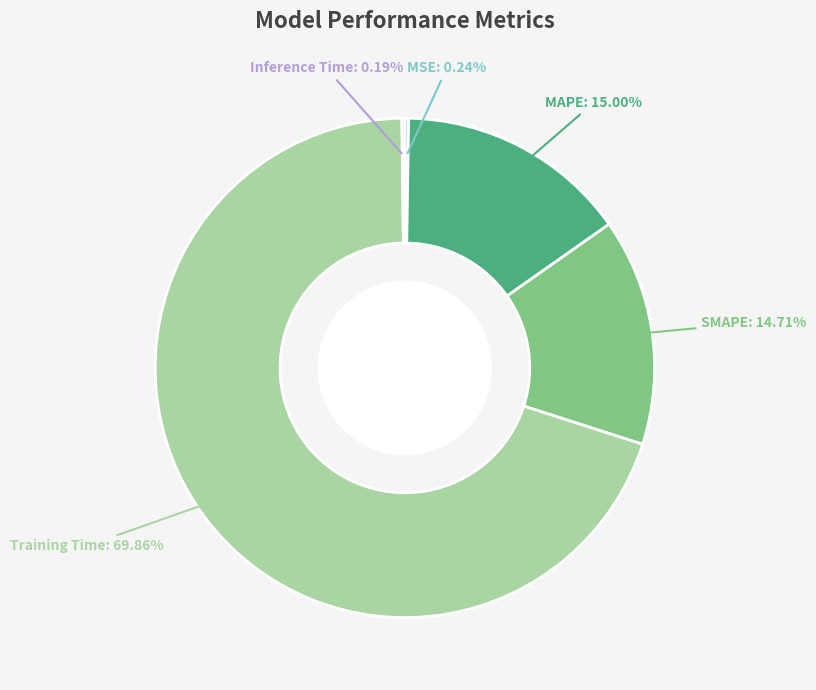

The SMAPE slice represents 15% of the pie. True or false?

True